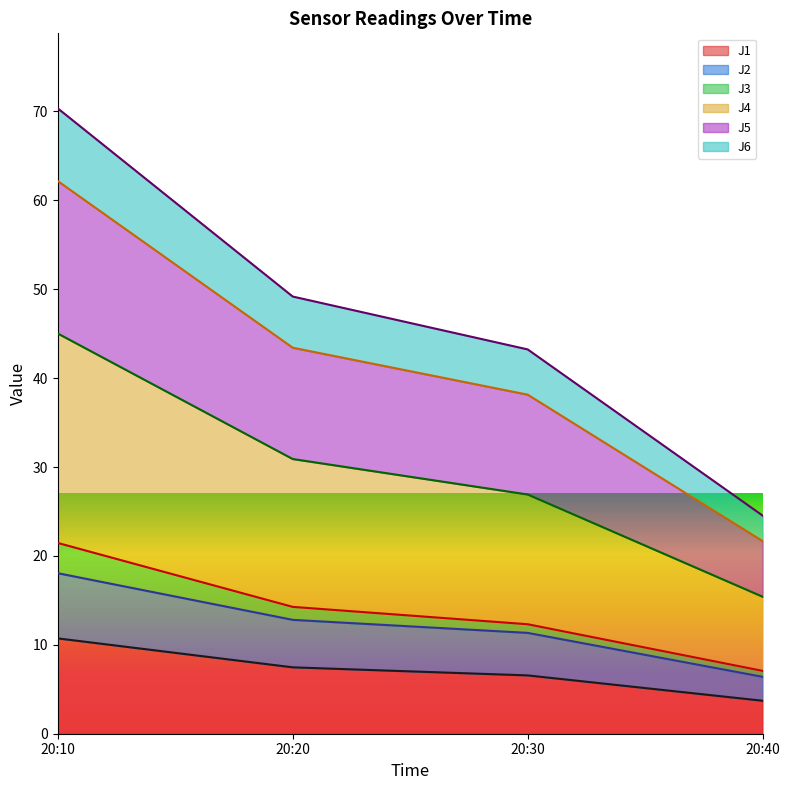

The value of J1 at 20:10 is 10.7. True or false?

True